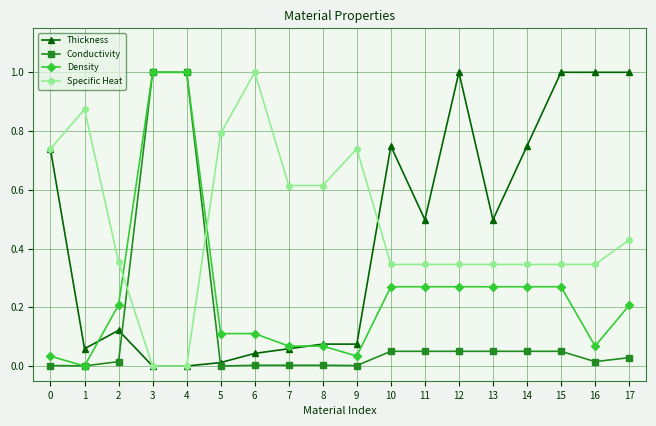

True or false: Thickness has more than 2 points higher than both neighbors.

True